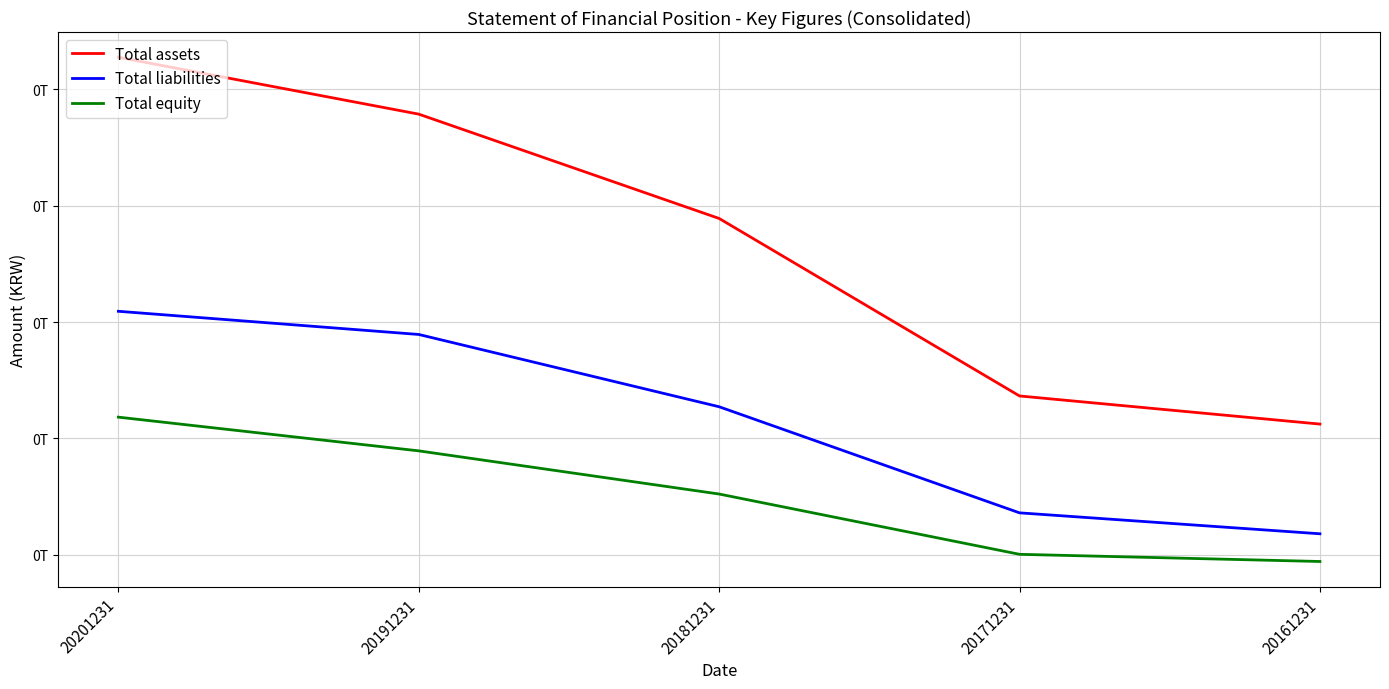

Does the chart display data point markers on the line(s)?

No